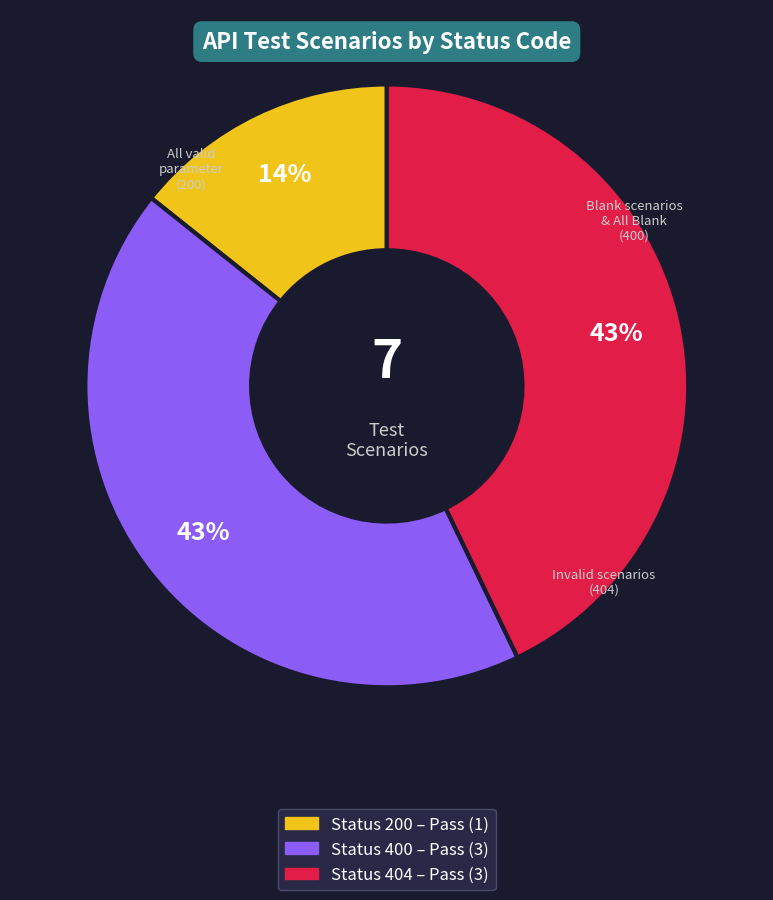

Is there a majority slice in this chart?

No